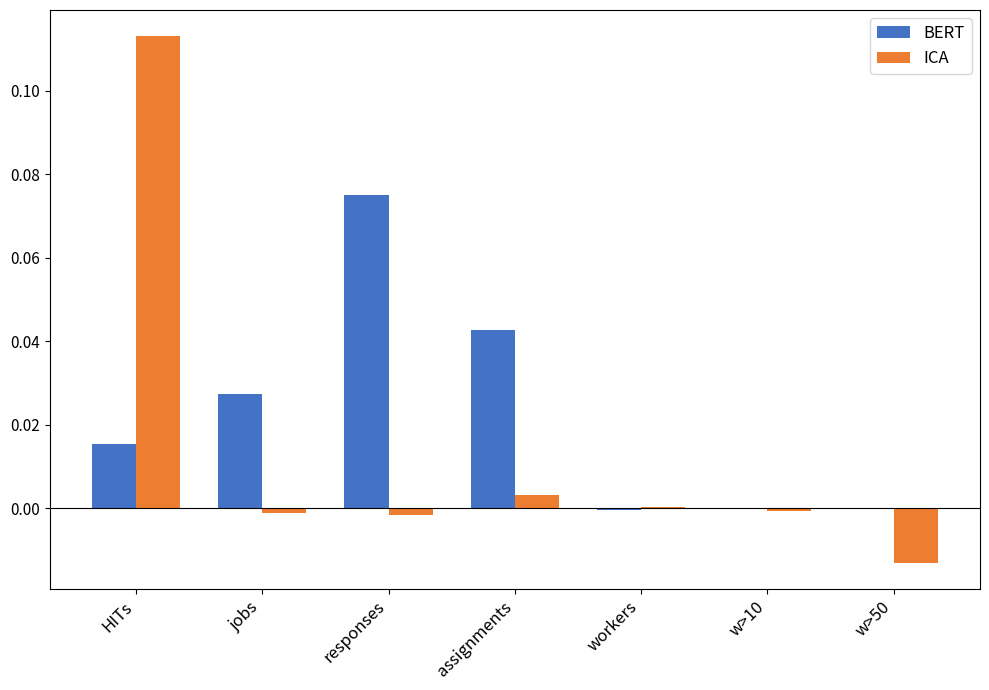

Is it true that ICA equals -0.0 at w>50?

True